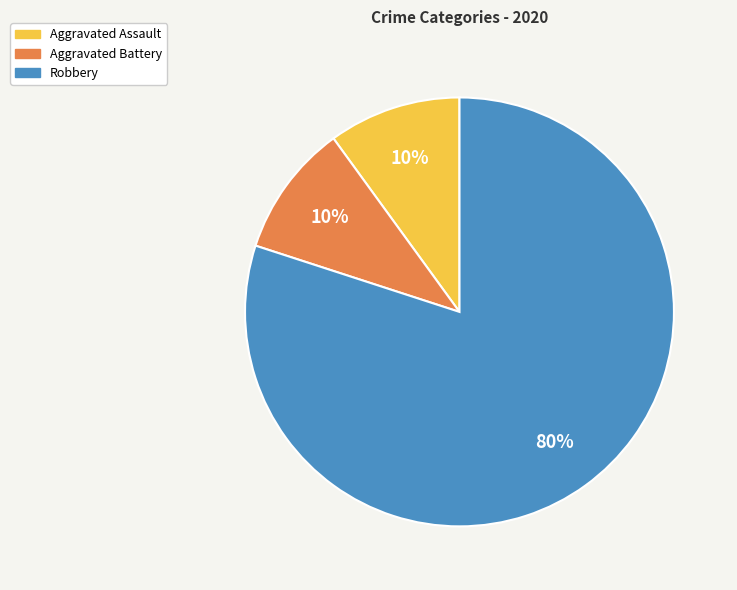

Approximately how many times larger is the value at Robbery compared to Aggravated Assault?

8.0